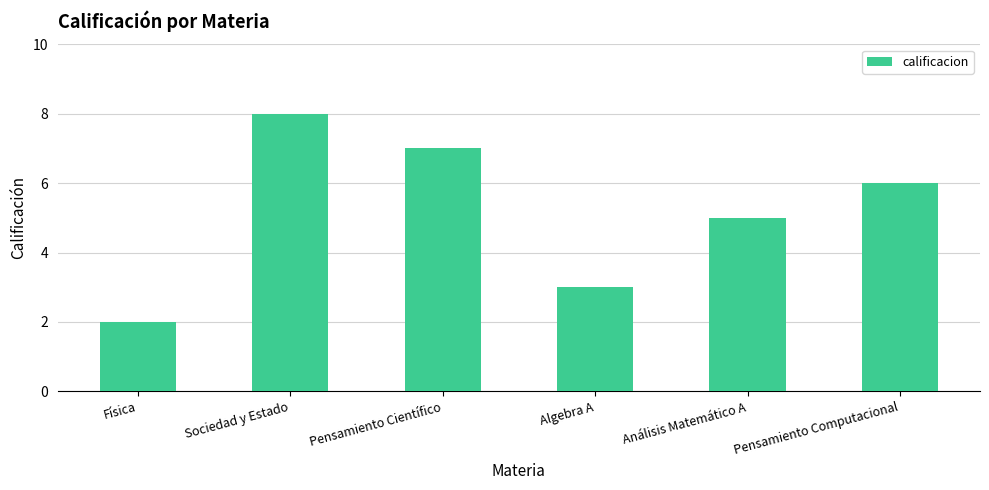

What is the approximate value at Algebra A?

3